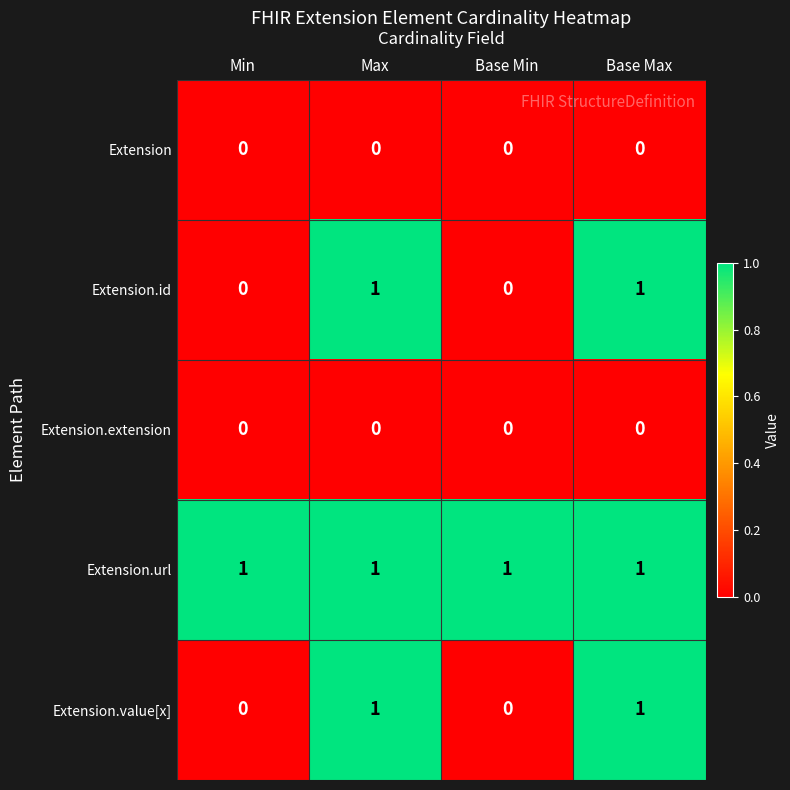

Count the number of categories in the chart.

4